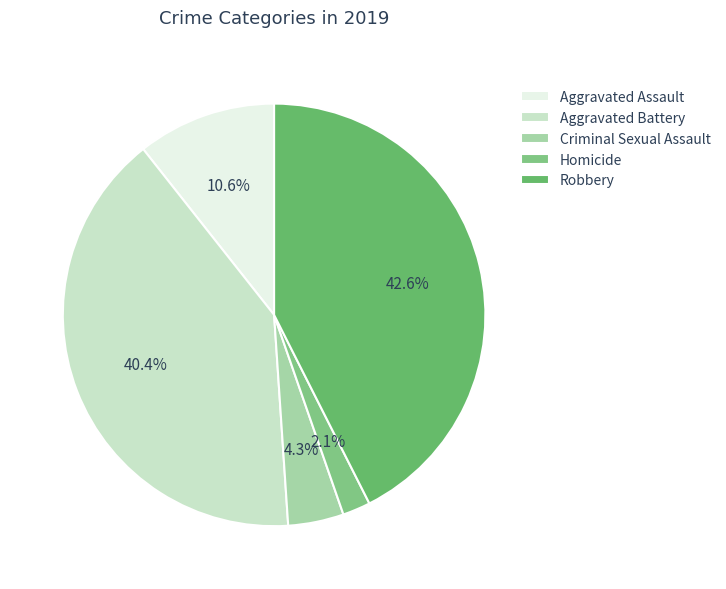

Count the number of slices in the pie.

5